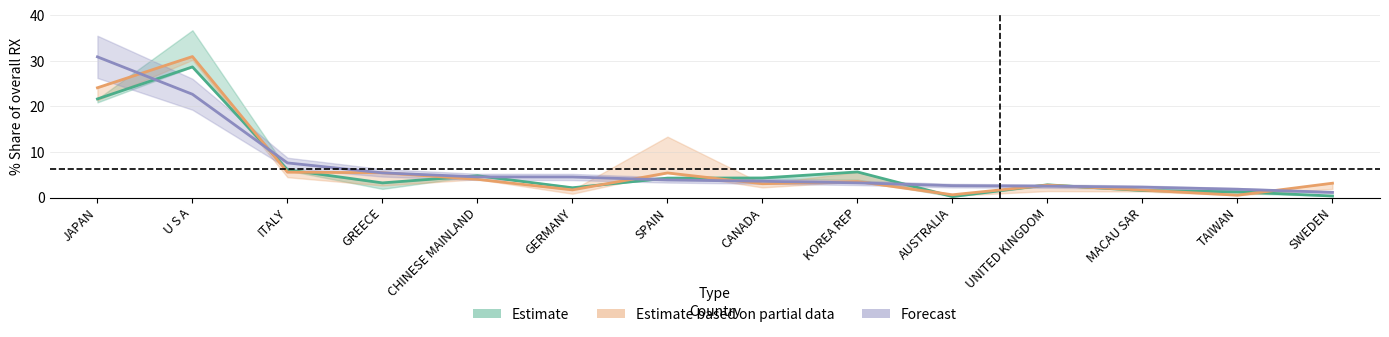

How many data points in Estimate are above 4?

7